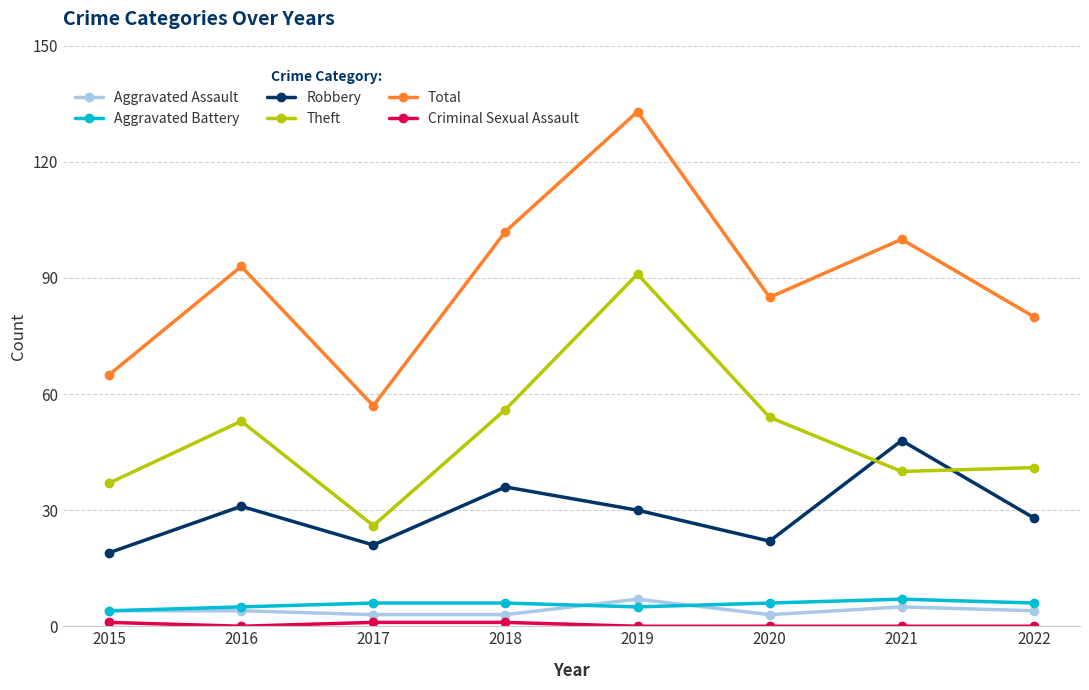

At which category is the sum across all series the highest?

2019